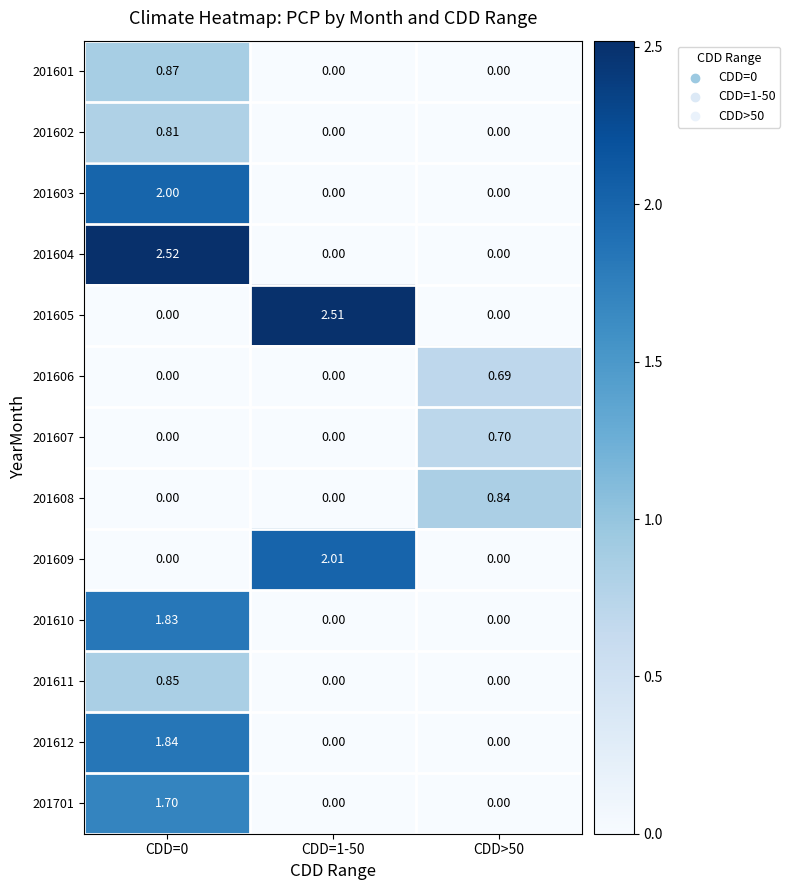

Reading left to right, extract all data points from this chart.

201601: CDD=0=0.9	CDD=1-50=0.0	CDD>50=0.0
201602: CDD=0=0.8	CDD=1-50=0.0	CDD>50=0.0
201603: CDD=0=2.0	CDD=1-50=0.0	CDD>50=0.0
201604: CDD=0=2.5	CDD=1-50=0.0	CDD>50=0.0
201605: CDD=0=0.0	CDD=1-50=2.5	CDD>50=0.0
201606: CDD=0=0.0	CDD=1-50=0.0	CDD>50=0.7
201607: CDD=0=0.0	CDD=1-50=0.0	CDD>50=0.7
201608: CDD=0=0.0	CDD=1-50=0.0	CDD>50=0.8
201609: CDD=0=0.0	CDD=1-50=2.0	CDD>50=0.0
201610: CDD=0=1.8	CDD=1-50=0.0	CDD>50=0.0
201611: CDD=0=0.8	CDD=1-50=0.0	CDD>50=0.0
201612: CDD=0=1.8	CDD=1-50=0.0	CDD>50=0.0
201701: CDD=0=1.7	CDD=1-50=0.0	CDD>50=0.0